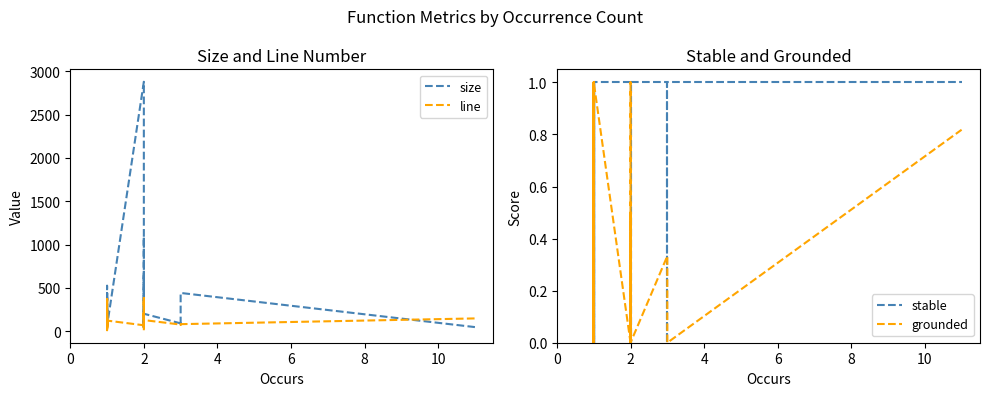

How many lines are shown in the chart?

4